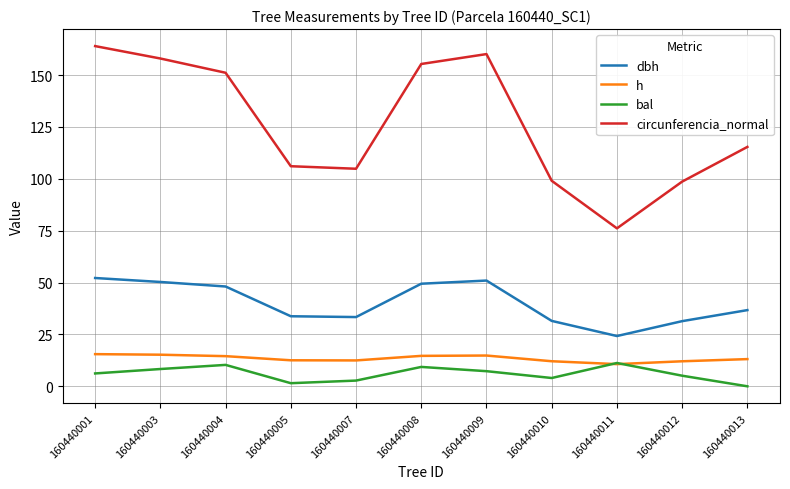

What is the difference between the highest and lowest values at 160440013?

115.4